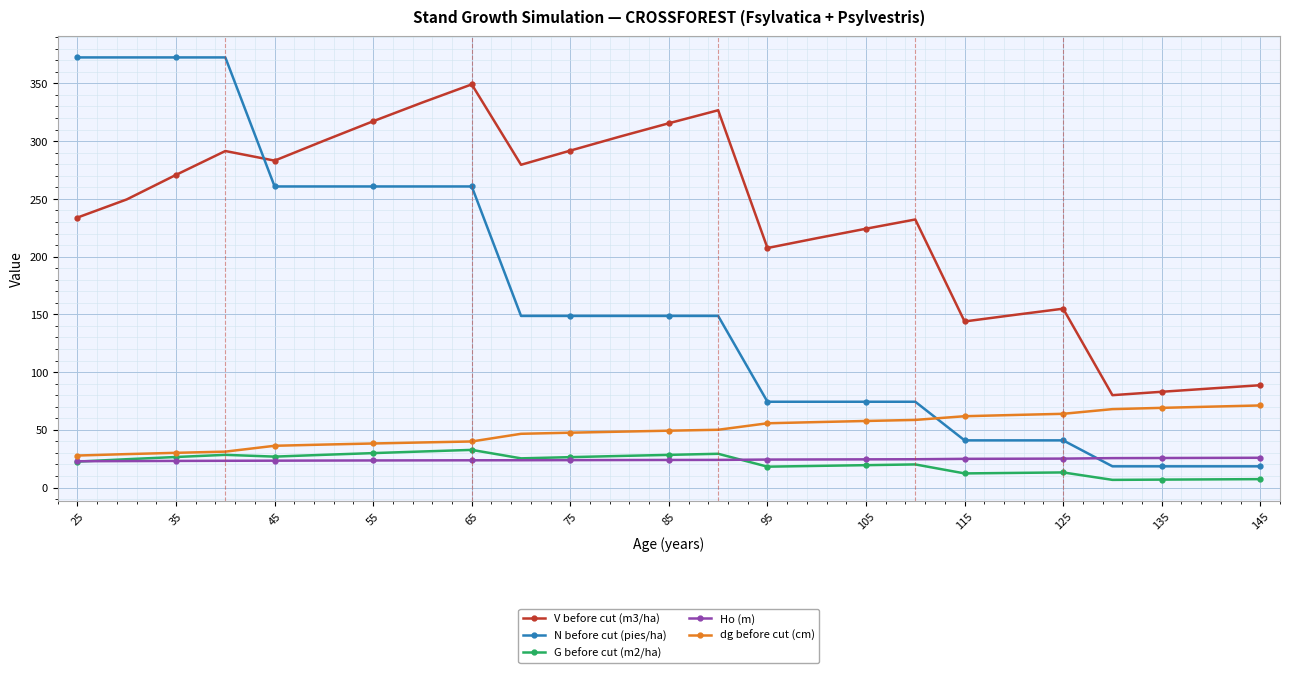

What is the maximum value shown in the chart?

372.5